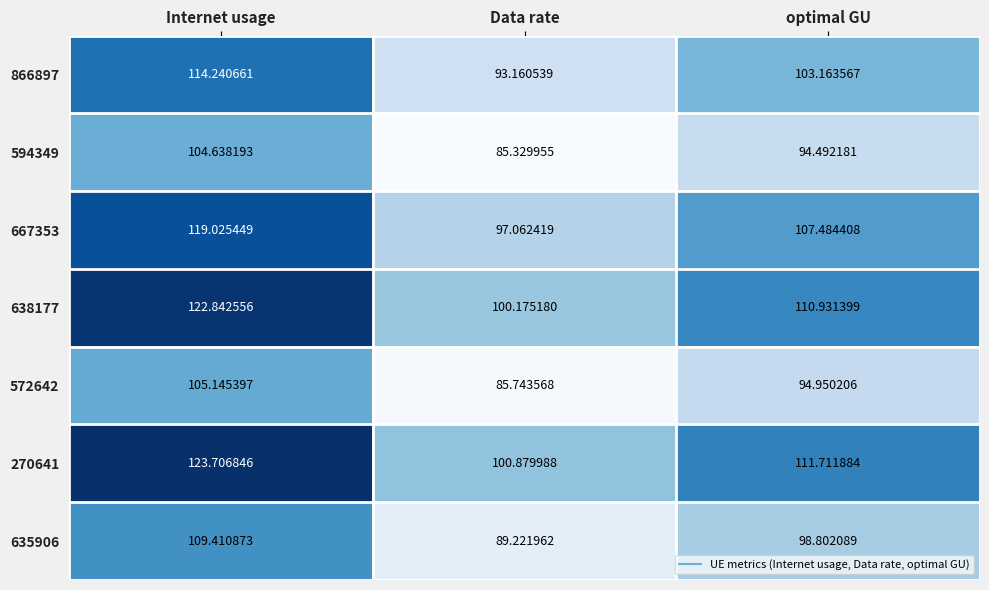

List the series in order of their peak value, lowest first.

594349, 572642, 635906, 866897, 667353, 638177, 270641